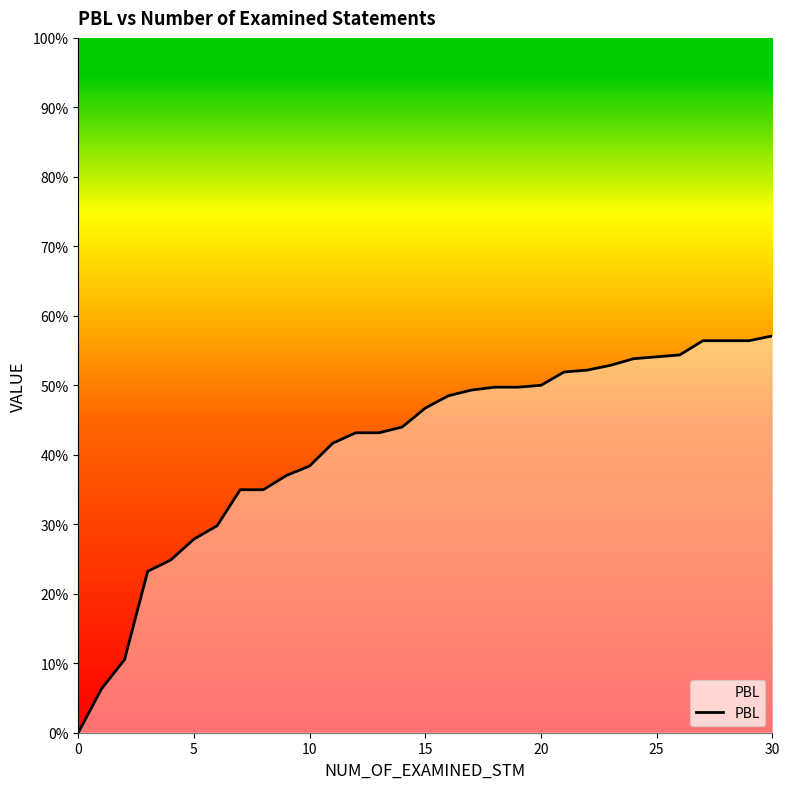

What is the difference between the second highest and minimum values?

0.6